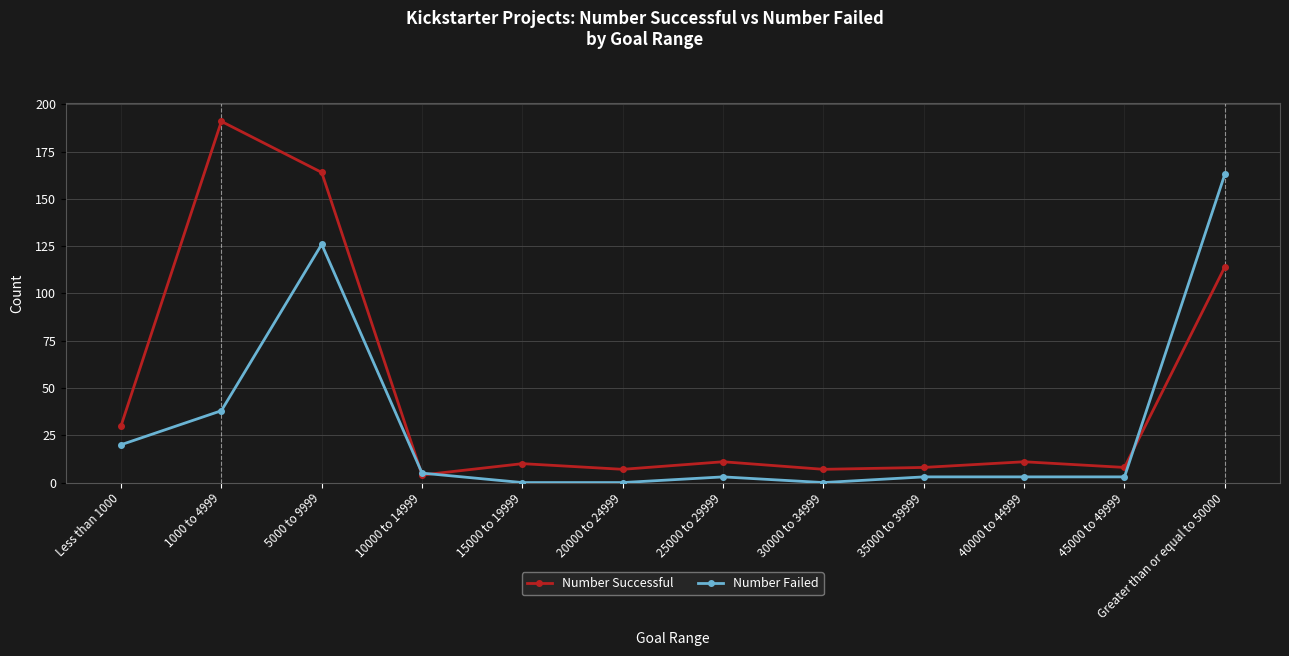

What is the maximum value for Number Failed?

163